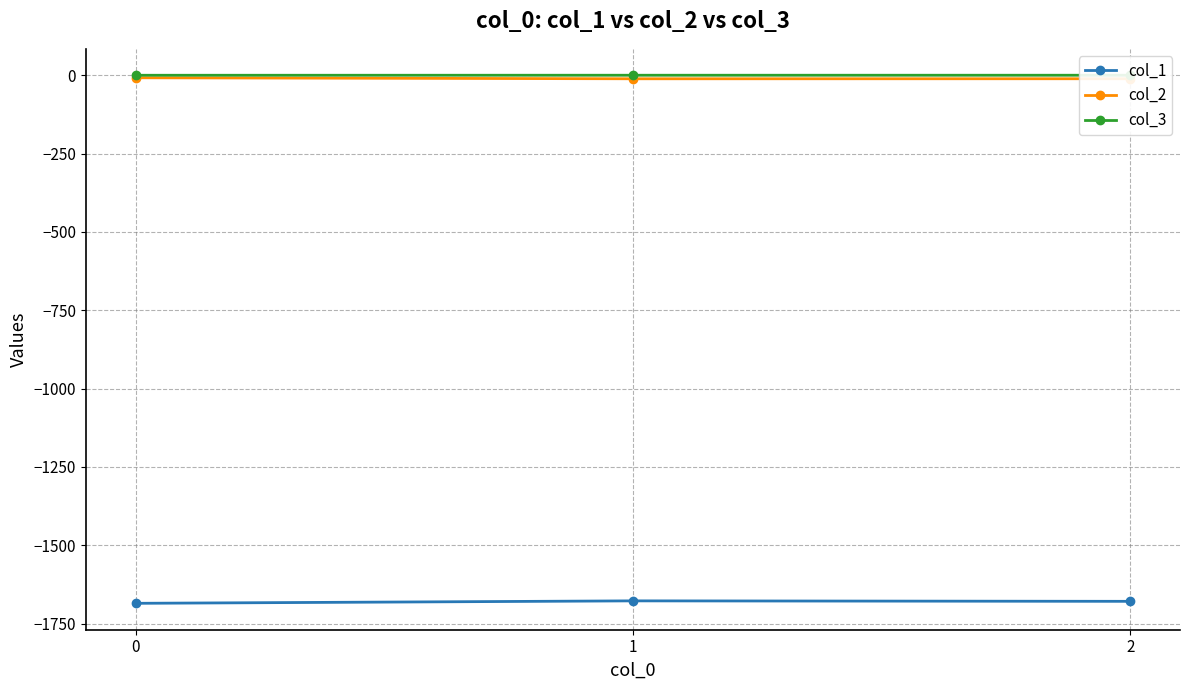

How many distinct data groups are displayed?

3